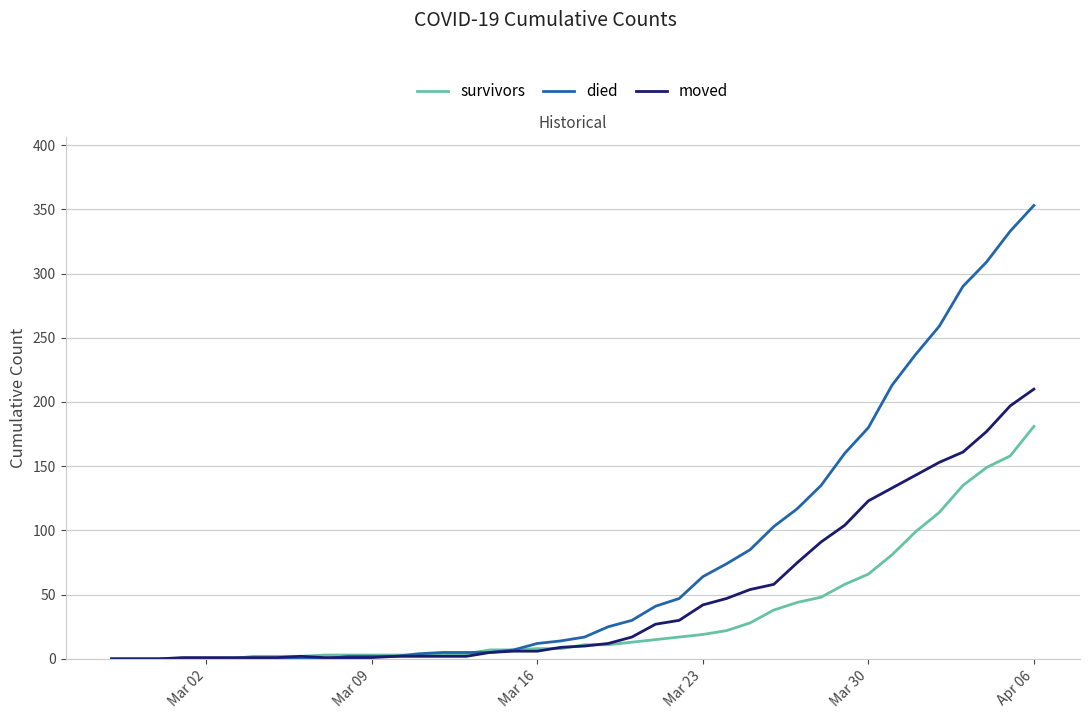

How many distinct data groups are displayed?

3